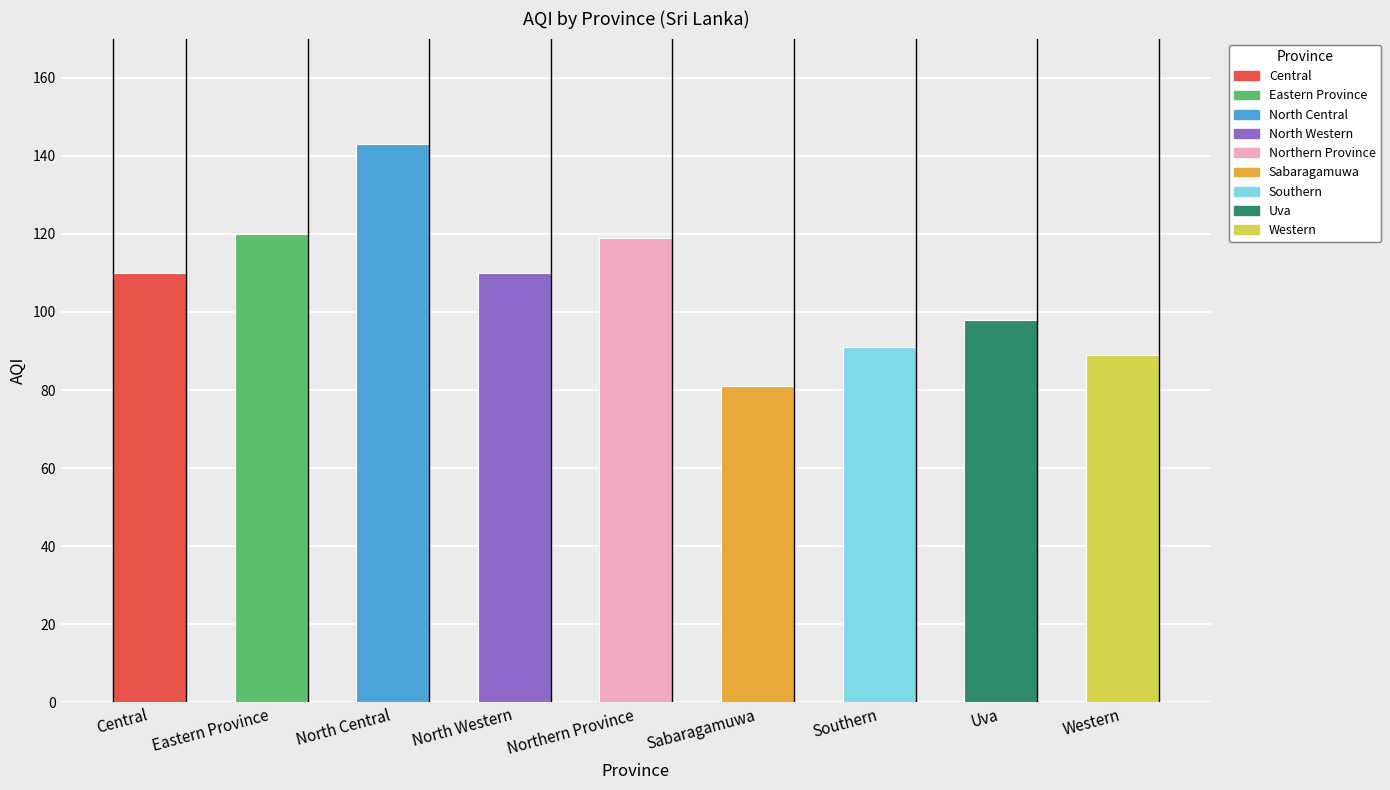

What is the average value?

107